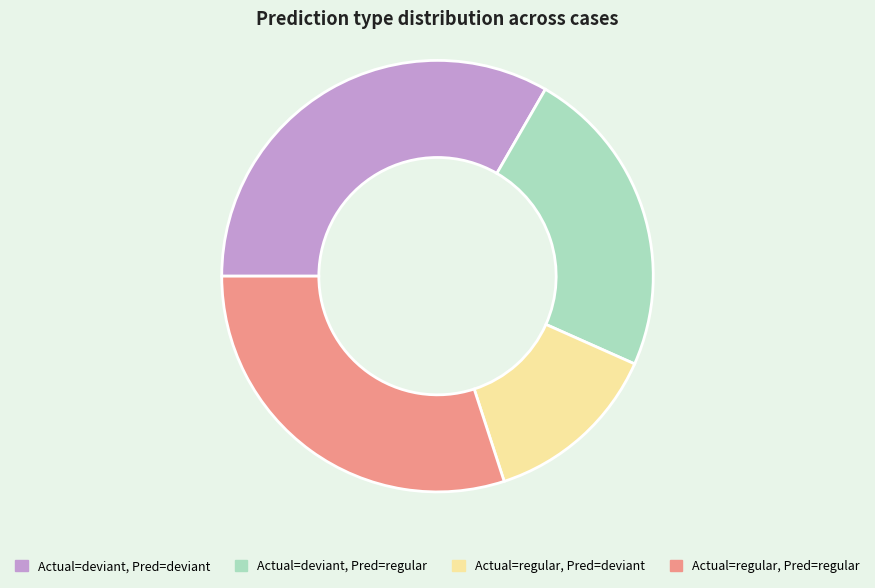

How many segments does this pie chart have?

4